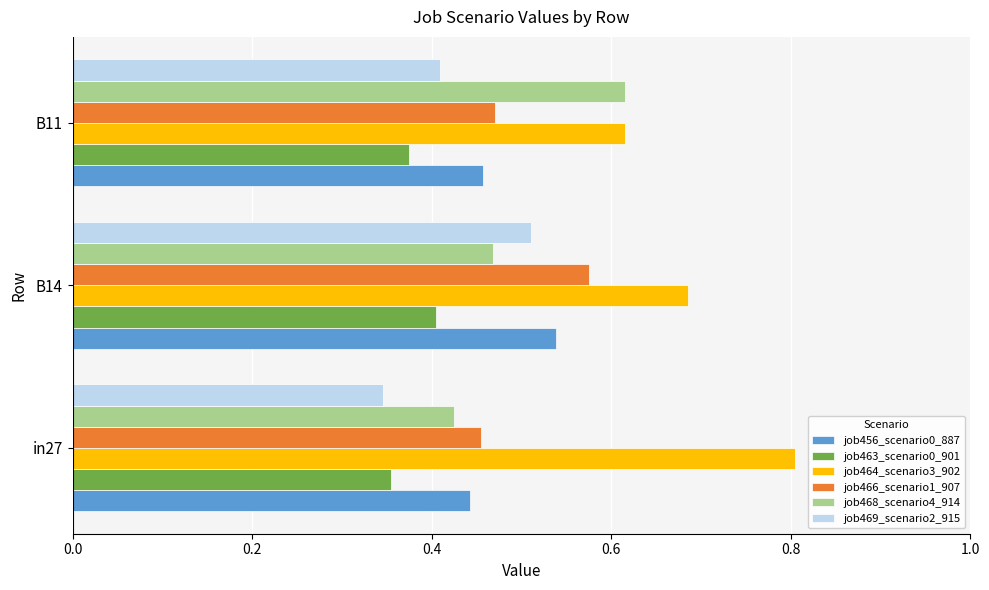

What is the sum of the job466_scenario1_907 values at B14 and in27?

1.0